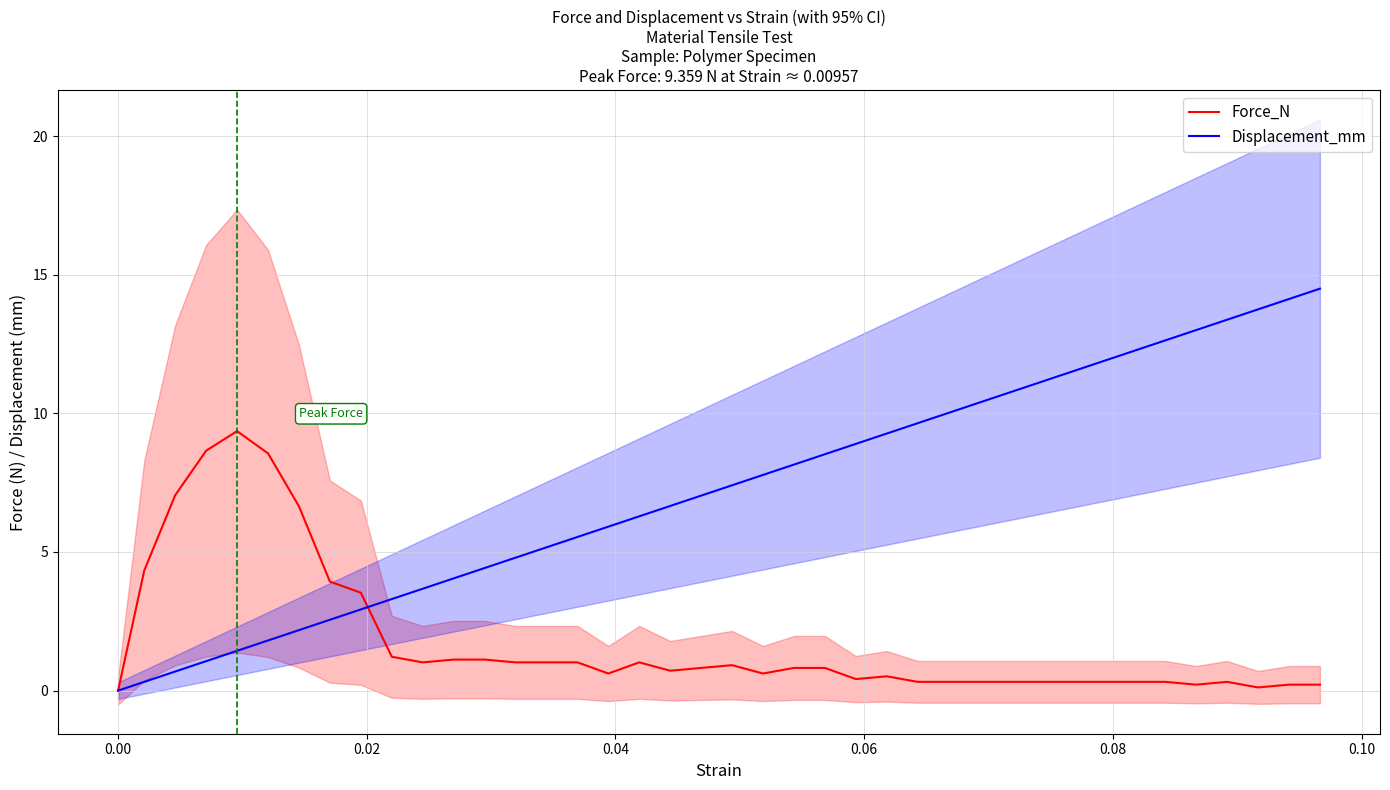

Does the chart have visible grid lines?

Yes